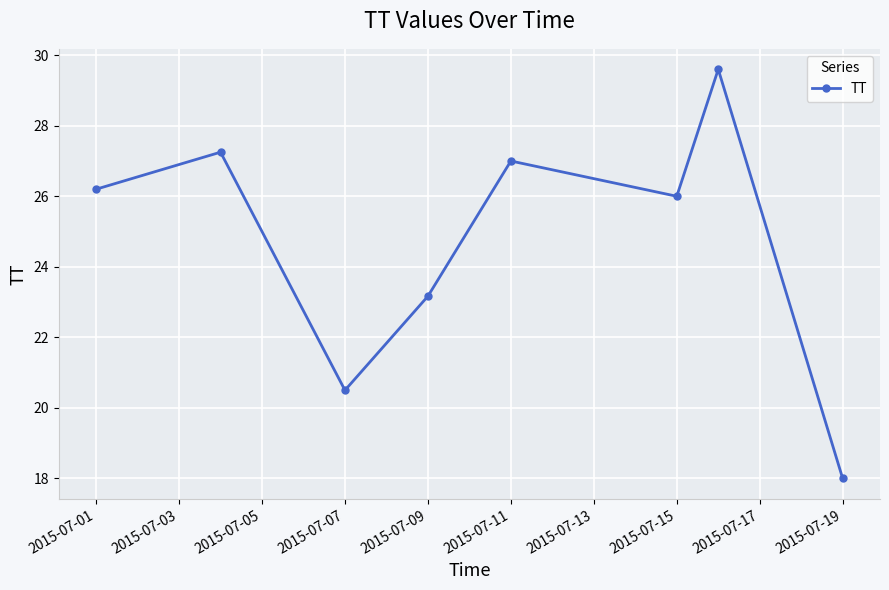

How many points are lower than both their immediate neighbors (excluding endpoints)?

2